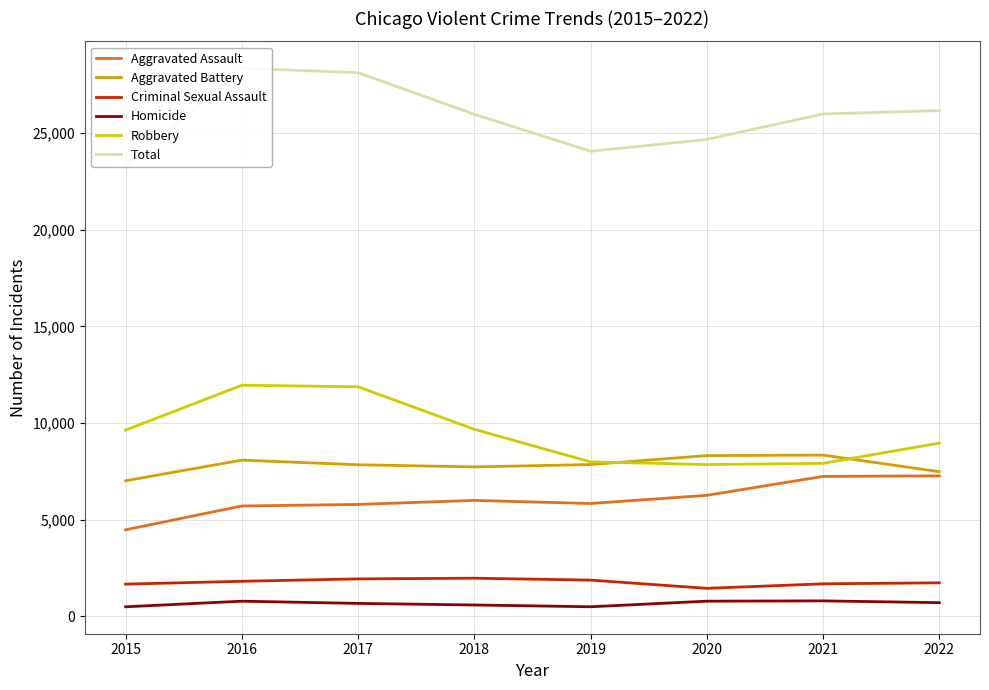

Is it true that Homicide equals 212 at 2022?

False